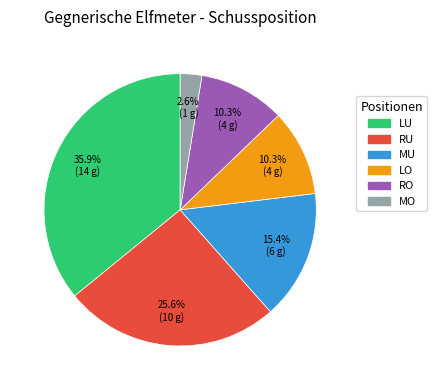

To the nearest percent, what is the difference between the largest and smallest slice percentages?

33%